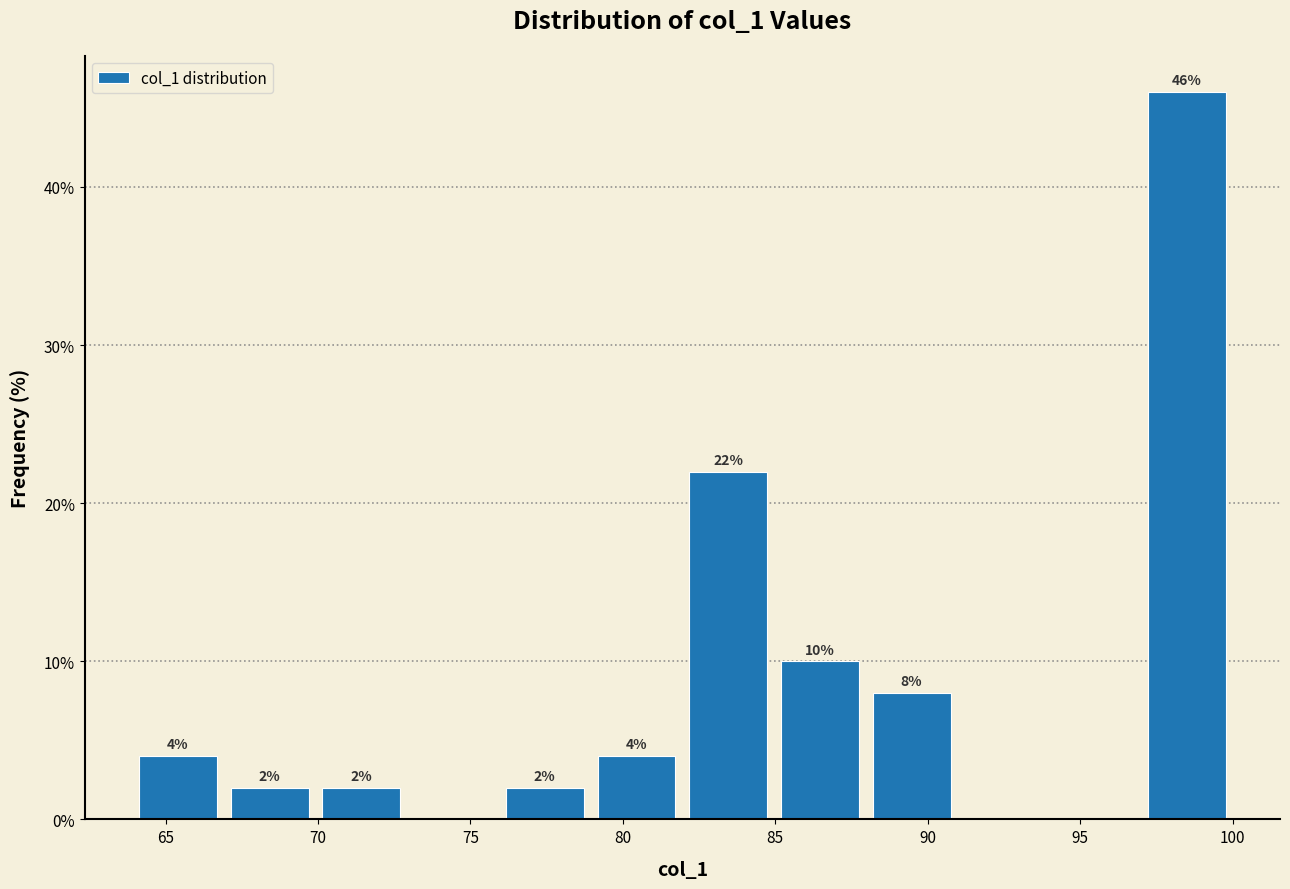

Over which range of the x-axis is the bar tallest?

97 to 100